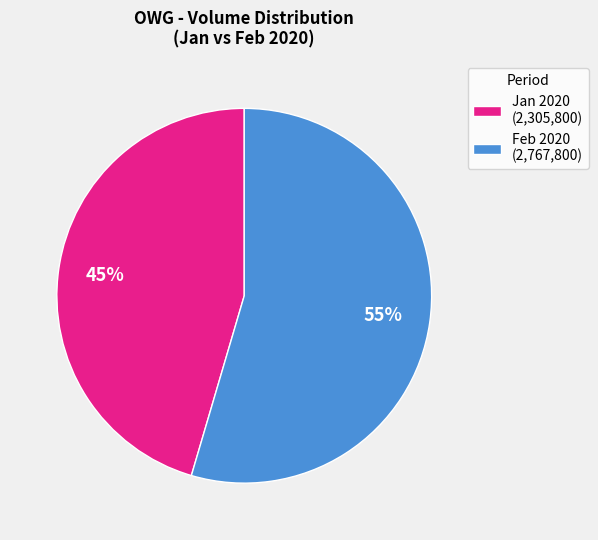

Combined, do Feb 2020 (2,767,800) and Jan 2020 (2,305,800) account for over 50%?

Yes